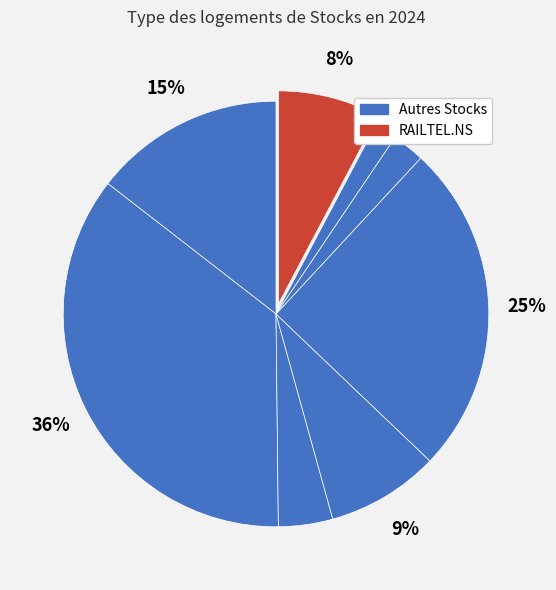

How many segments does this pie chart have?

8